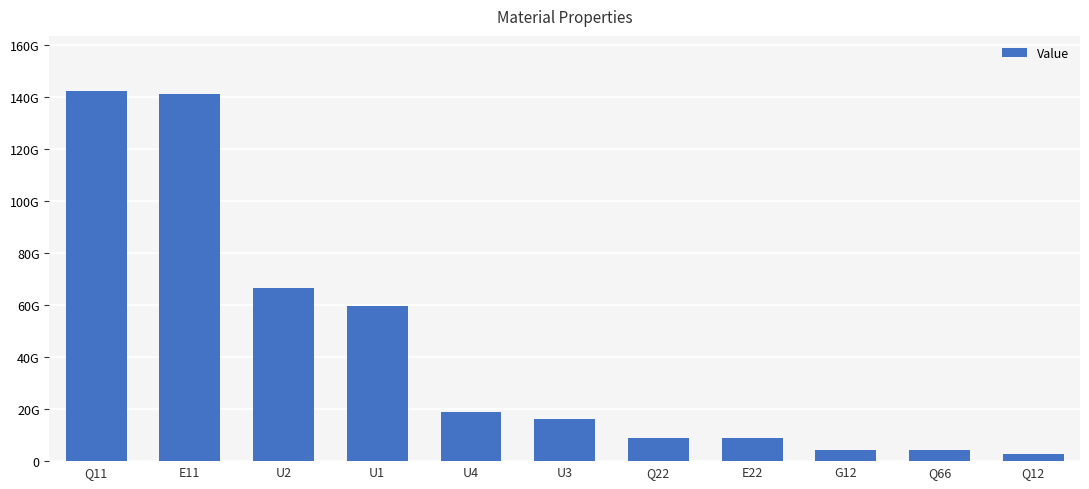

What is the maximum value shown in the chart?

142273249546.4